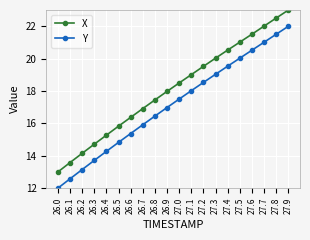

At how many categories does at least one series exceed 16?

14